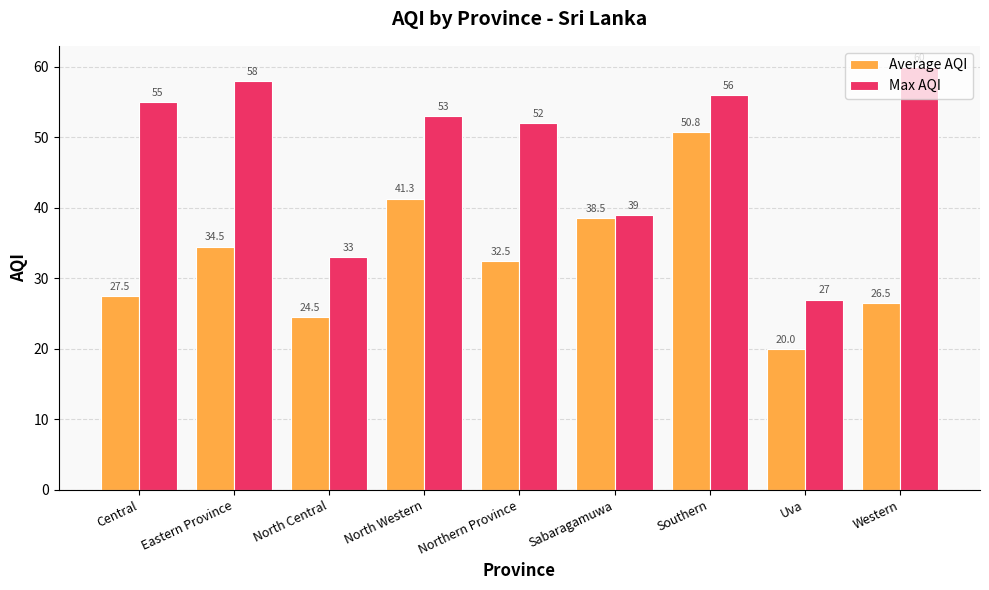

At how many categories does at least one series exceed 30?

8